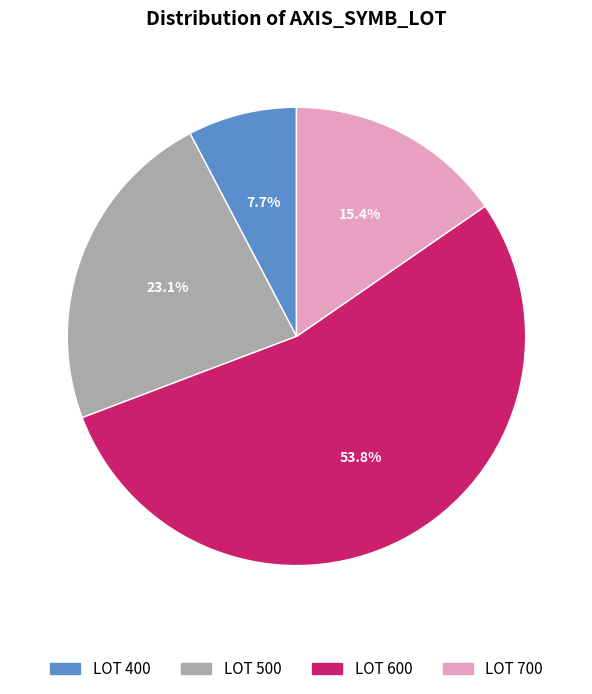

Is there a majority slice in this chart?

Yes